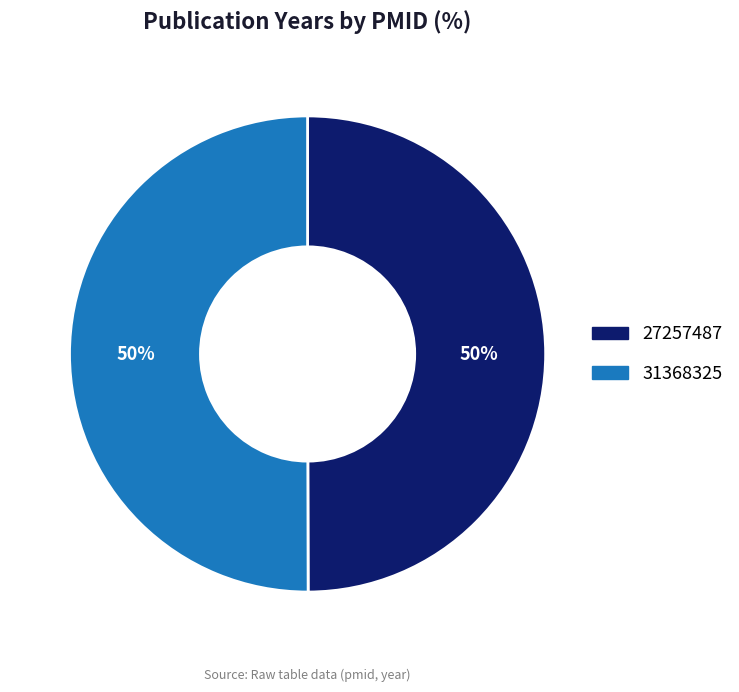

Is the sum of 27257487 and 31368325 greater than half?

Yes